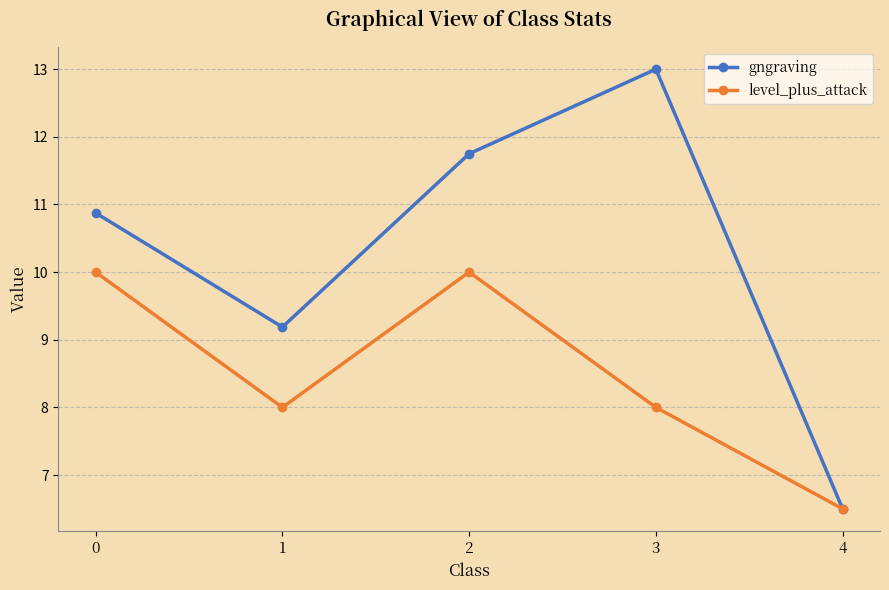

What is the difference between the second highest and second lowest values in the level_plus_attack series?

2.0